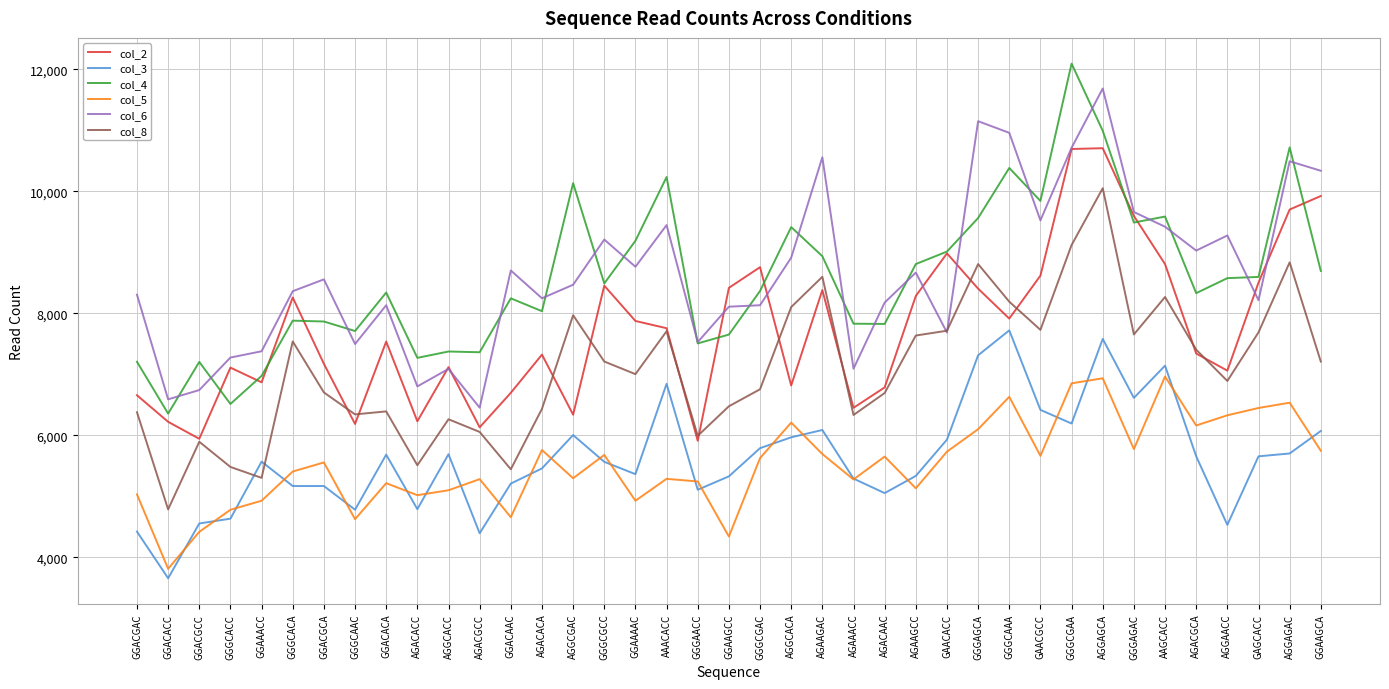

Is it true that col_5 equals 12293 at AGGAGCA?

False